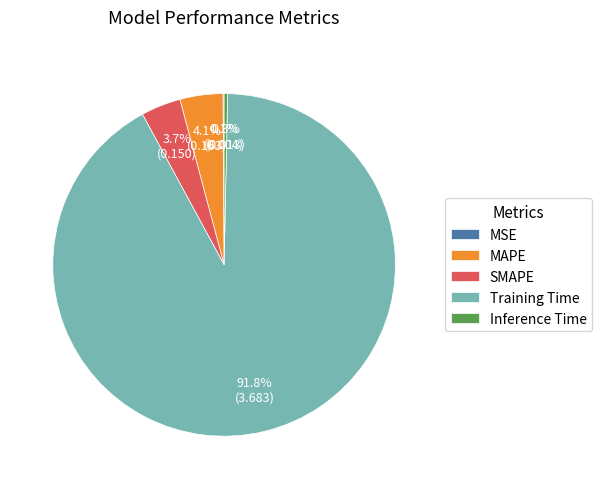

Which category has the biggest portion of the pie?

Training Time